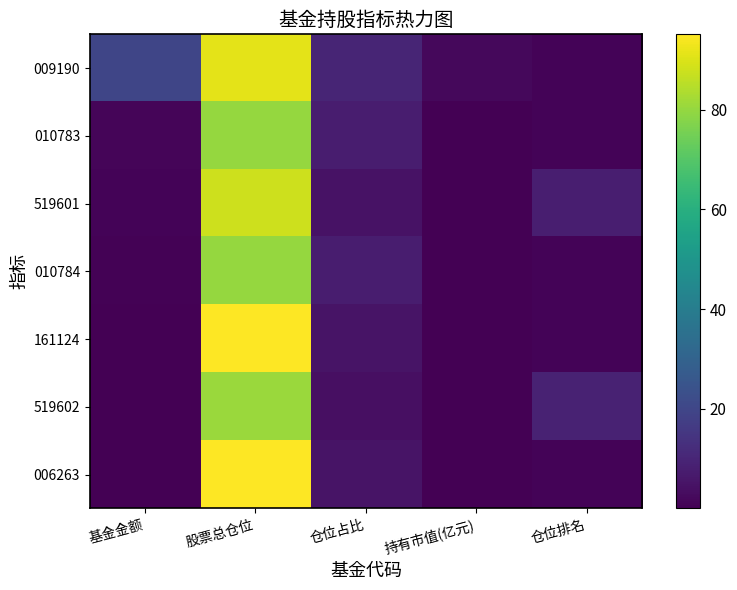

What is the spread (max minus min) of values at 持有市值(亿元)?

1.9